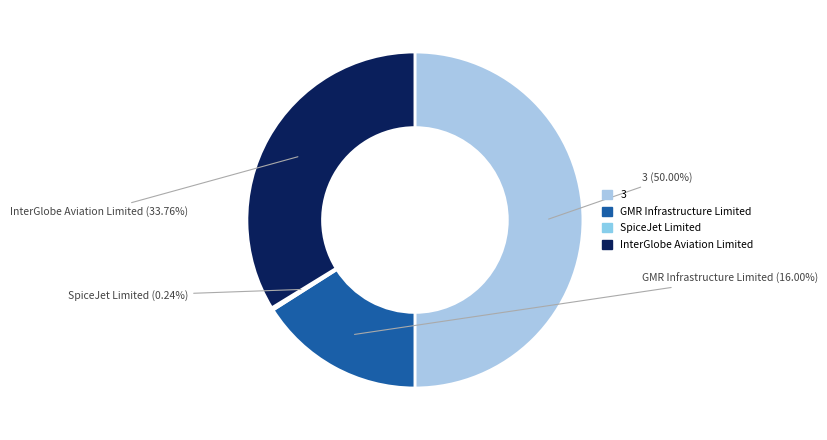

Is InterGlobe Aviation Limited the majority of the pie?

No